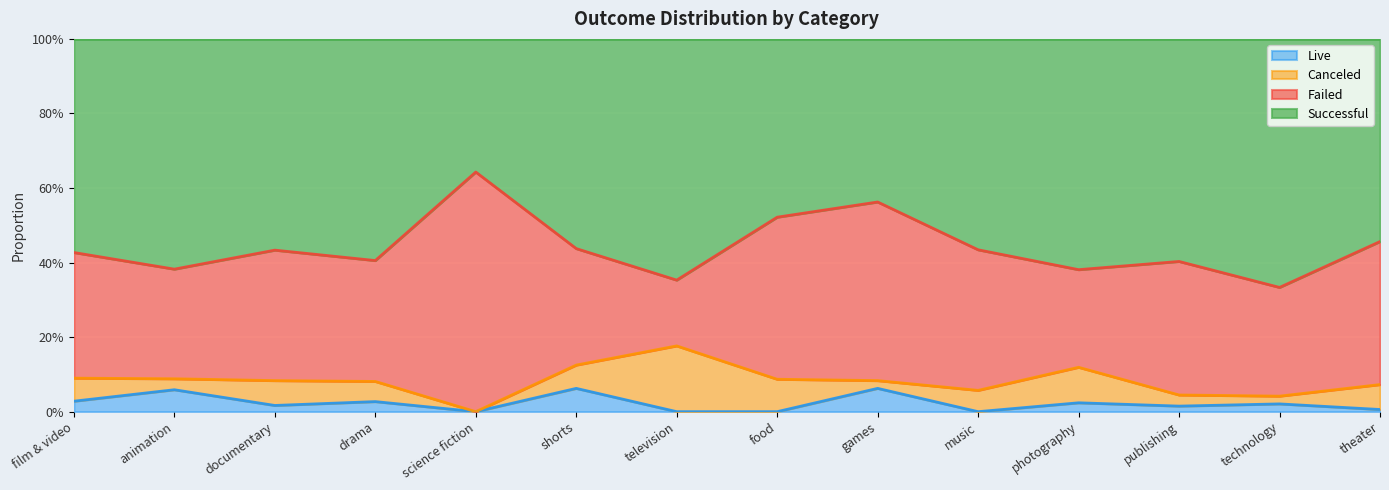

What are all the series names shown in the legend?

Live, Canceled, Failed, Successful